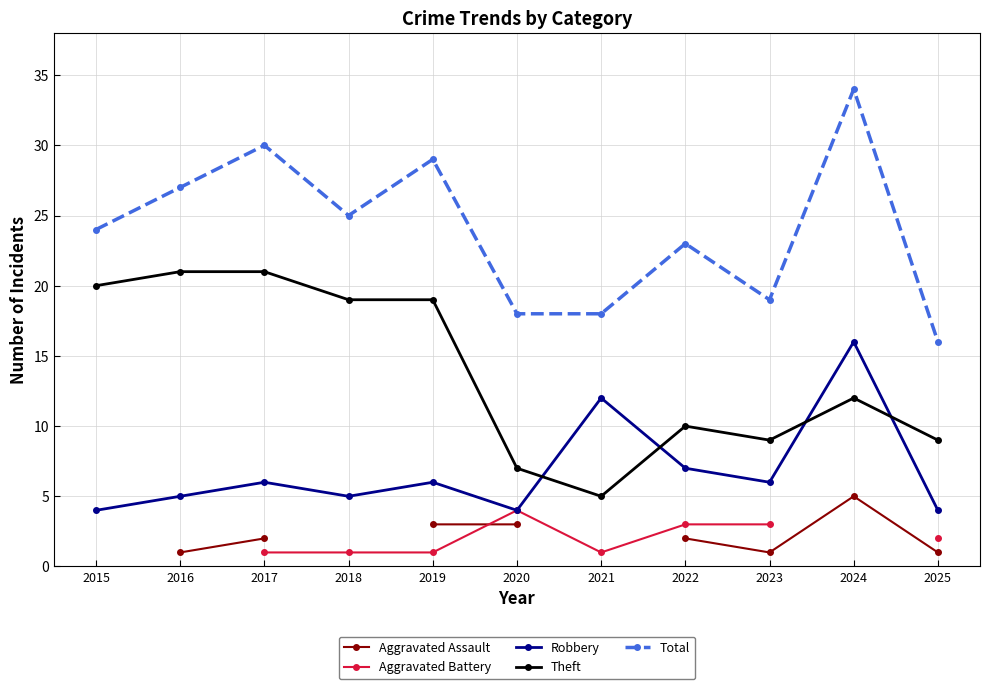

Where is the first local maximum for Robbery?

2017